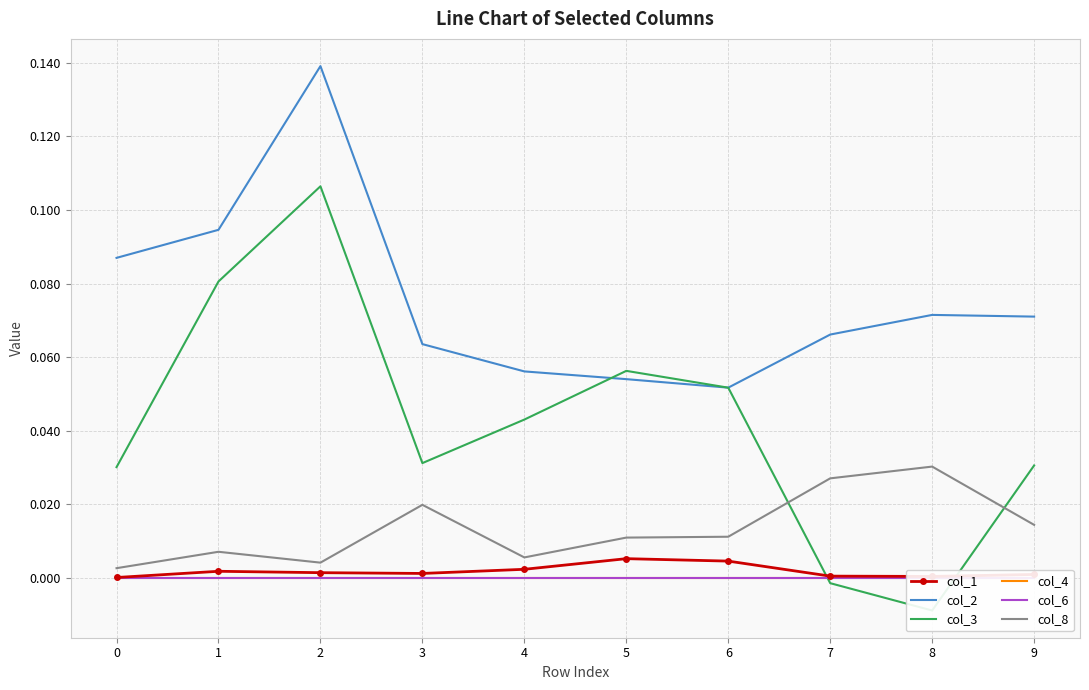

True or false: col_8 and col_2 intersect in this chart.

False